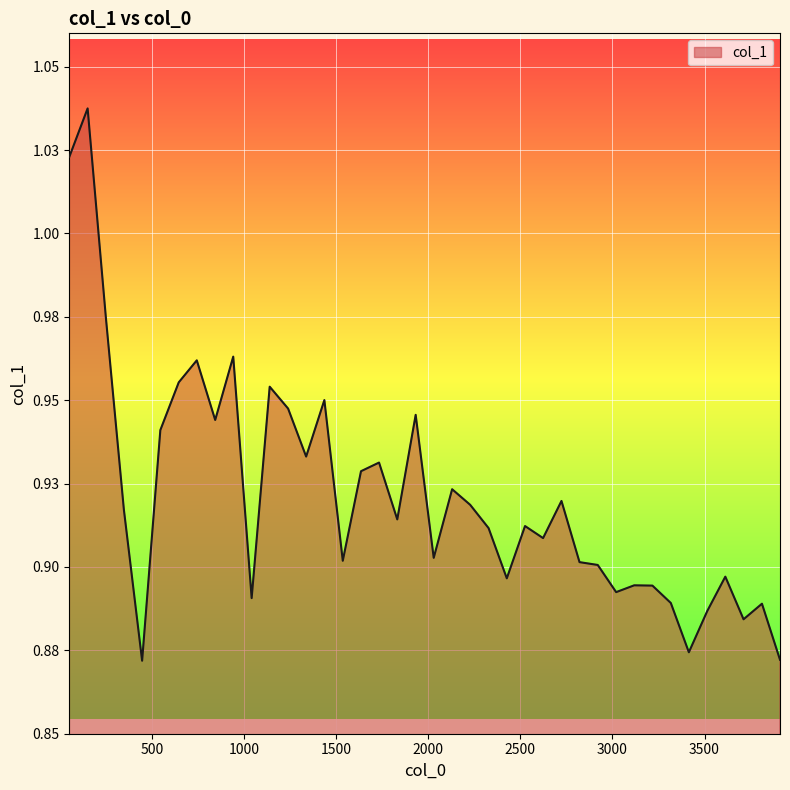

What is the value of the 8th point from the left?

1.0